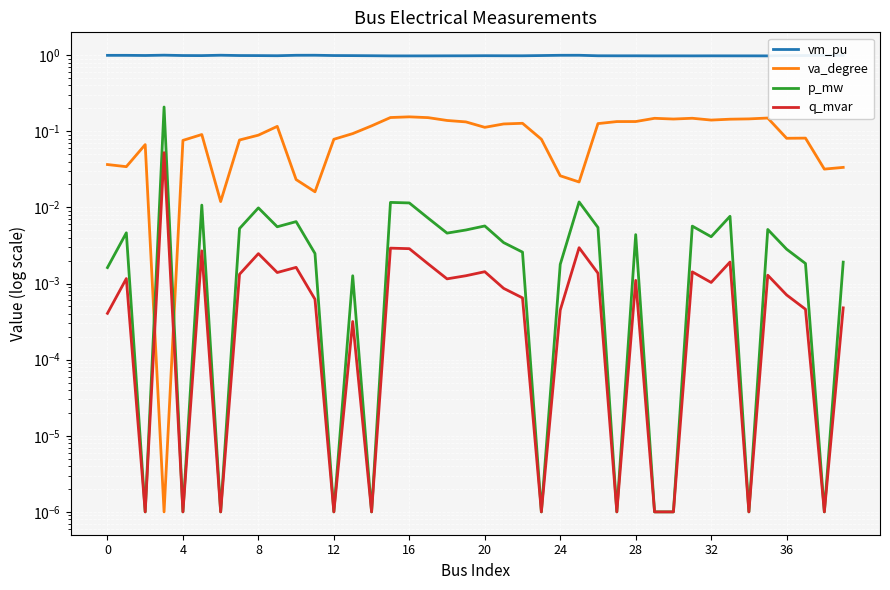

Which has a higher value, 12 or 19?

12